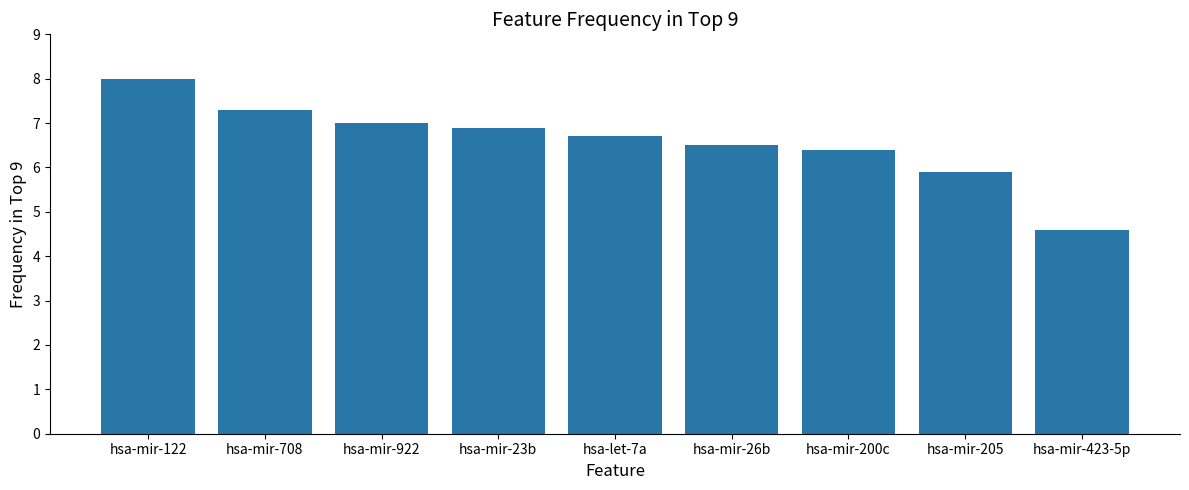

What position from the right is hsa-mir-26b?

4